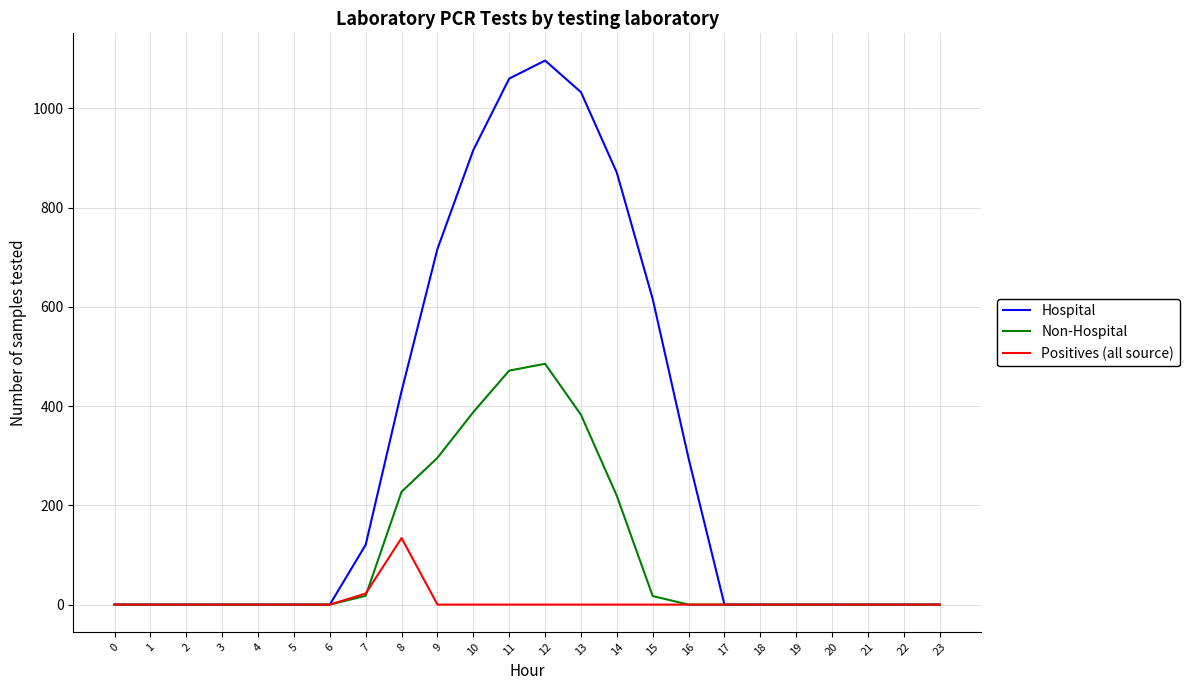

Between 1 and 9, which series saw the biggest shift?

Hospital